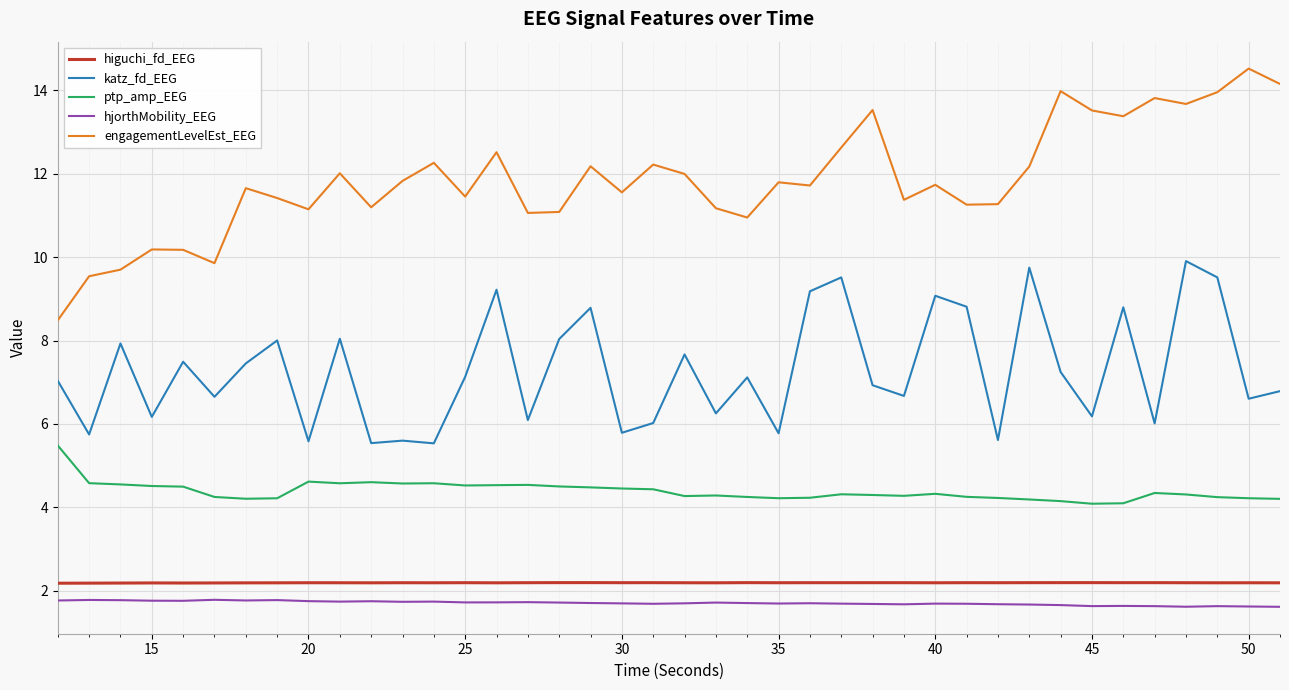

Which series has the largest total across all categories?

engagementLevelEst_EEG